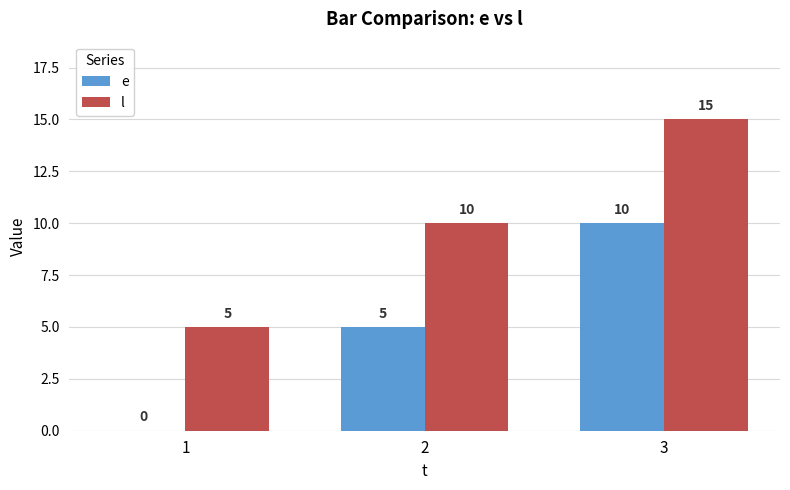

How many groups of bars are there?

3